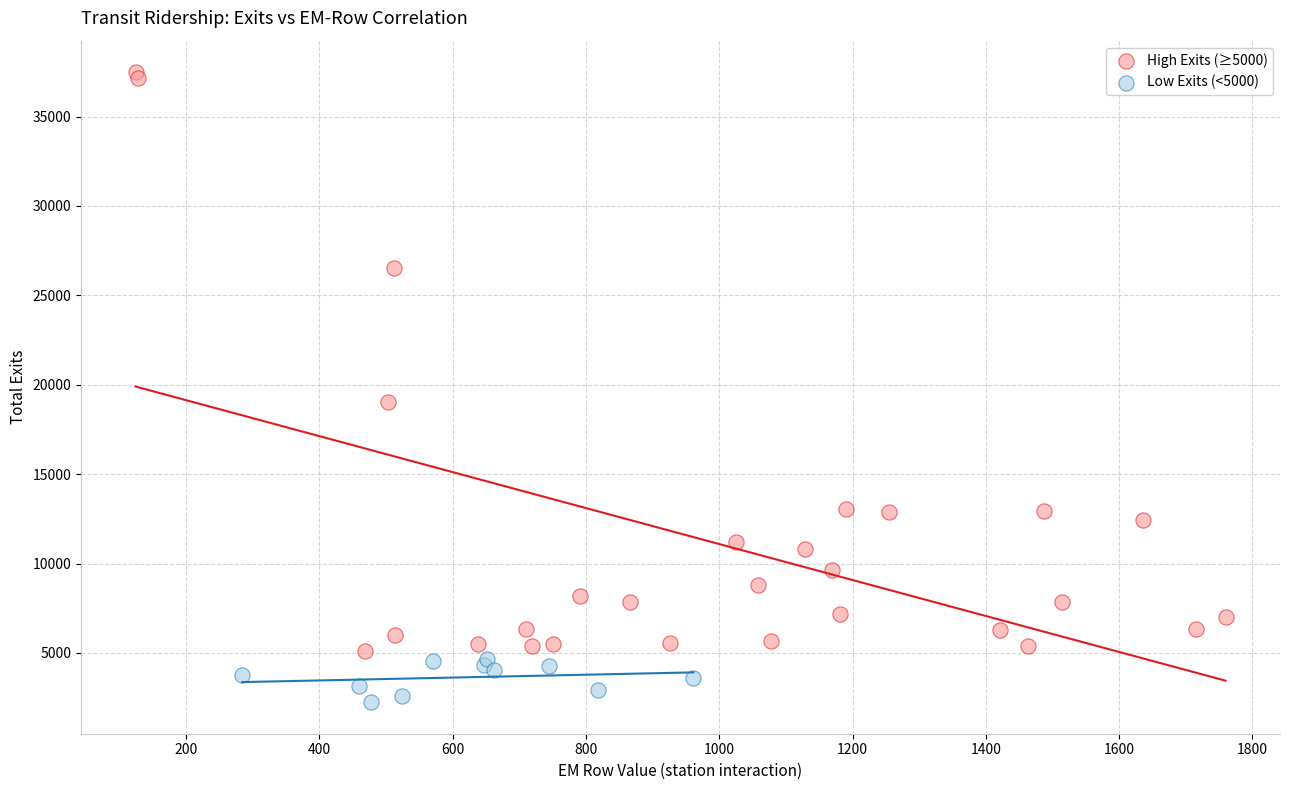

Which series contains the highest Y value?

High Exits (≥5000)